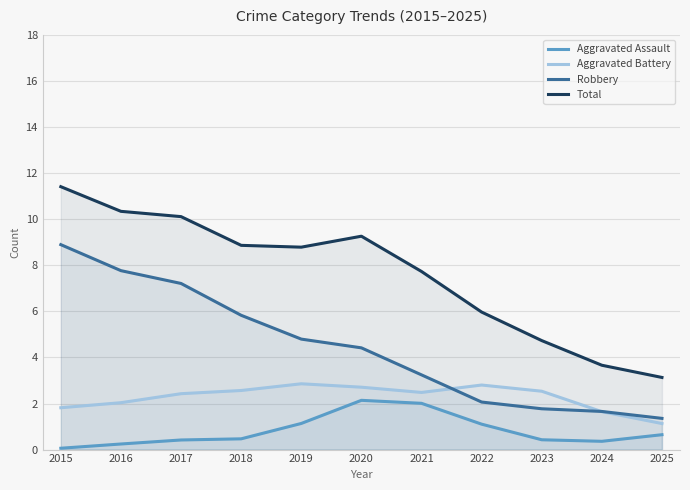

How many data points in Robbery are above 4?

6